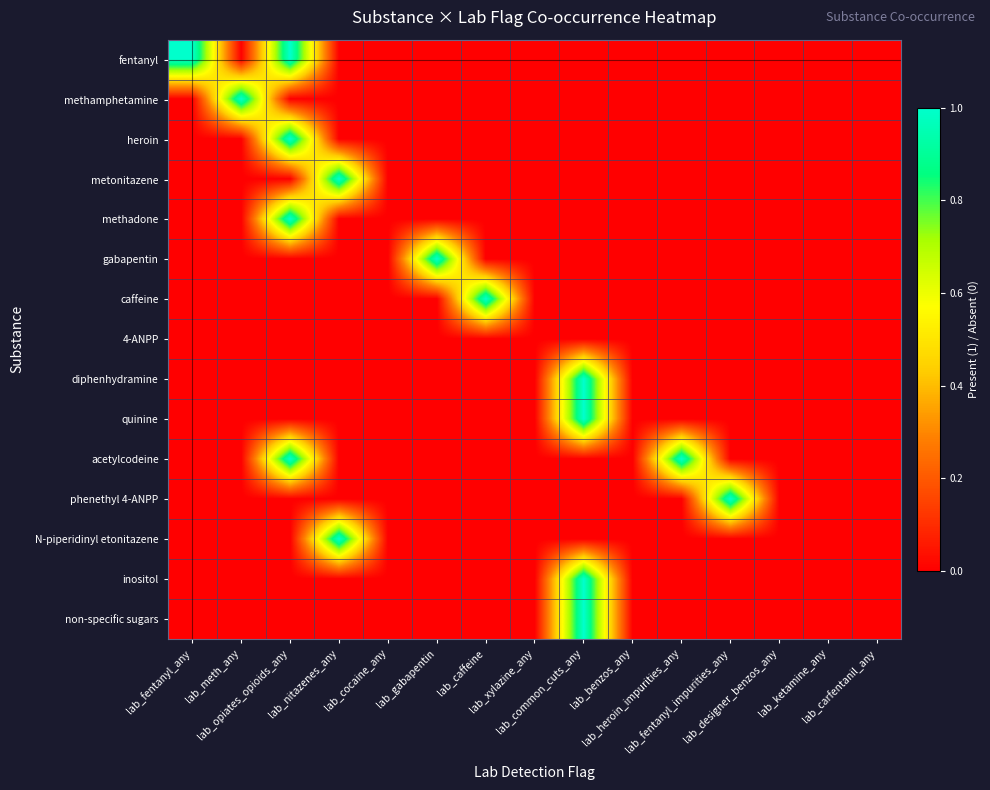

Which series changed the most between lab_heroin_impurities_any and lab_designer_benzos_any?

acetylcodeine